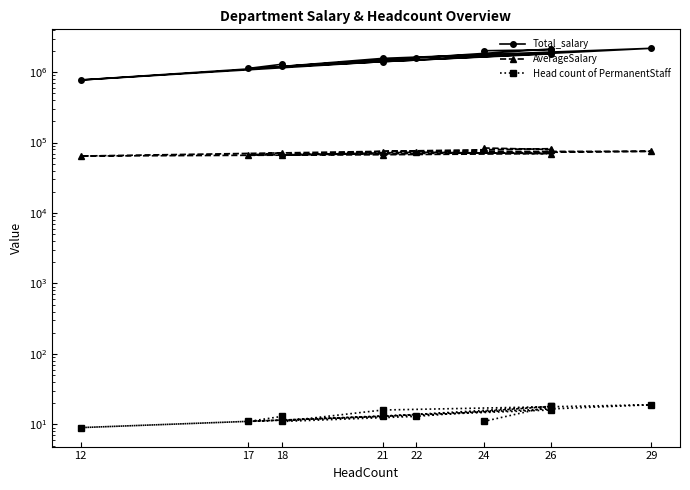

True or false: AverageSalary has more than 1 interior local peaks.

True